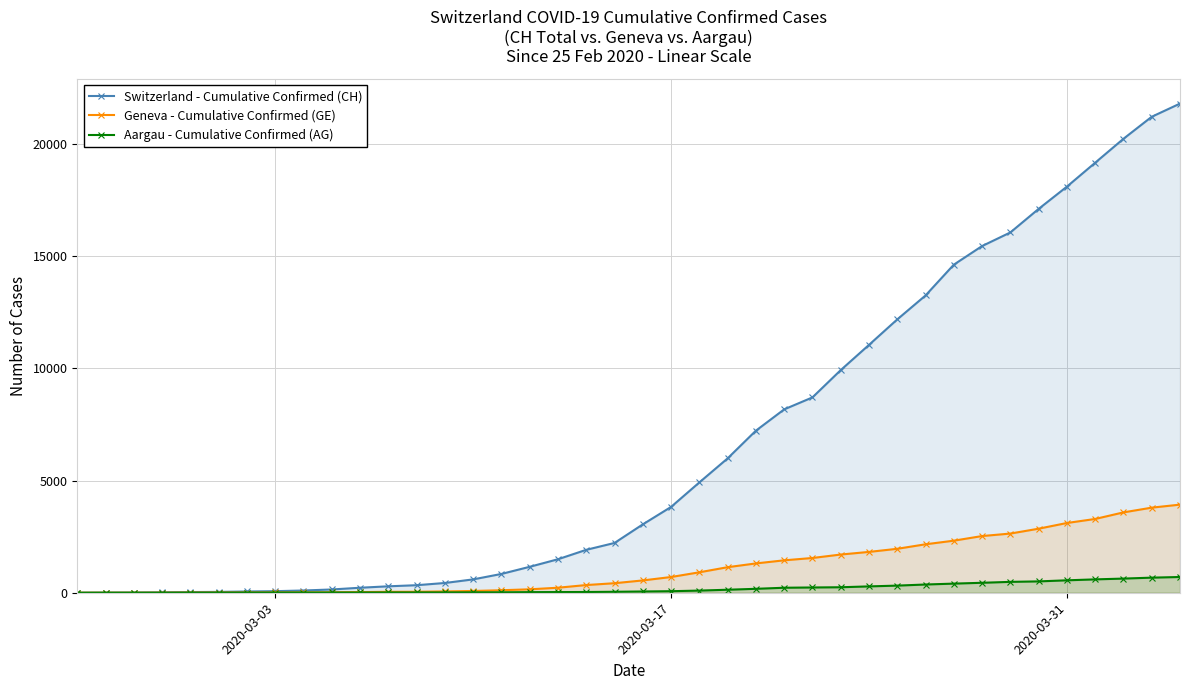

How many series are shown in this chart?

3